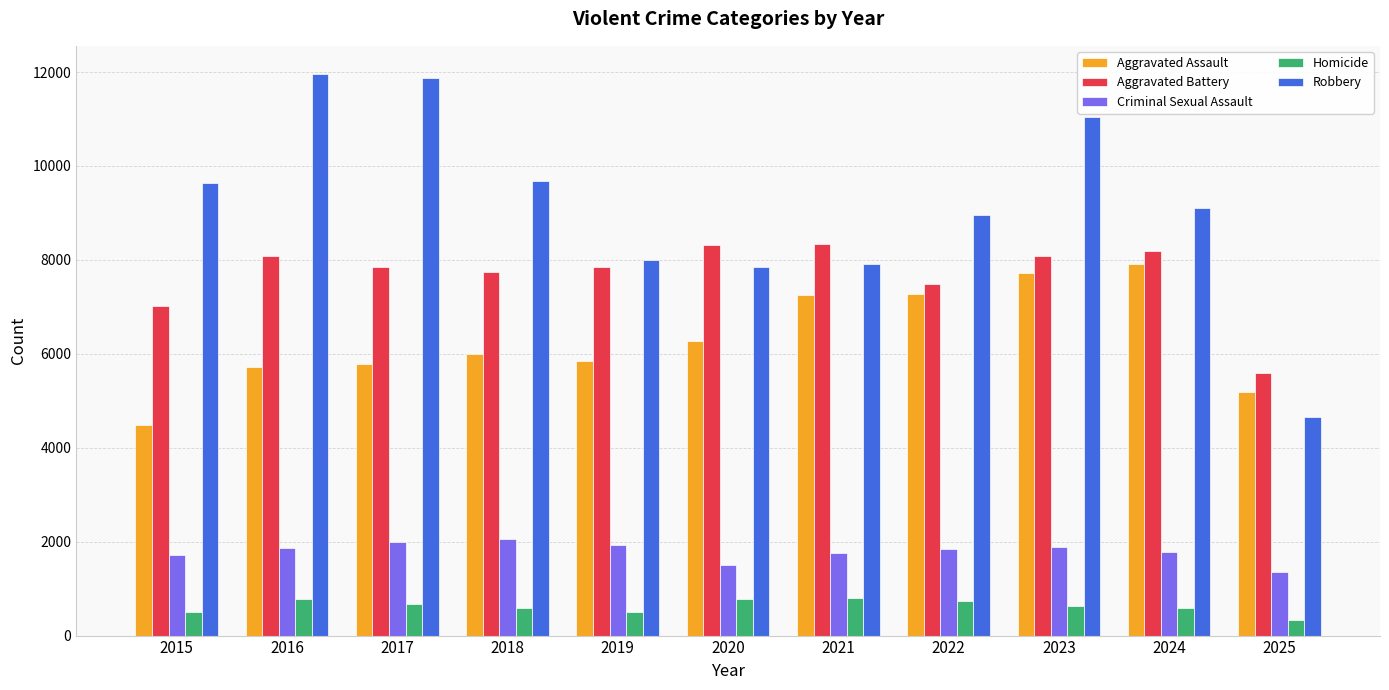

At 2024, list the series in order from smallest to largest.

Homicide, Criminal Sexual Assault, Aggravated Assault, Aggravated Battery, Robbery